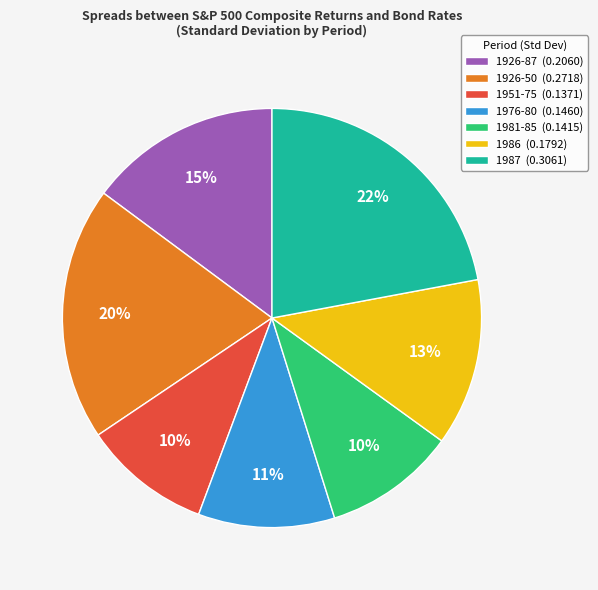

Which has a higher value, 1926-87 or 1976-80?

1926-87